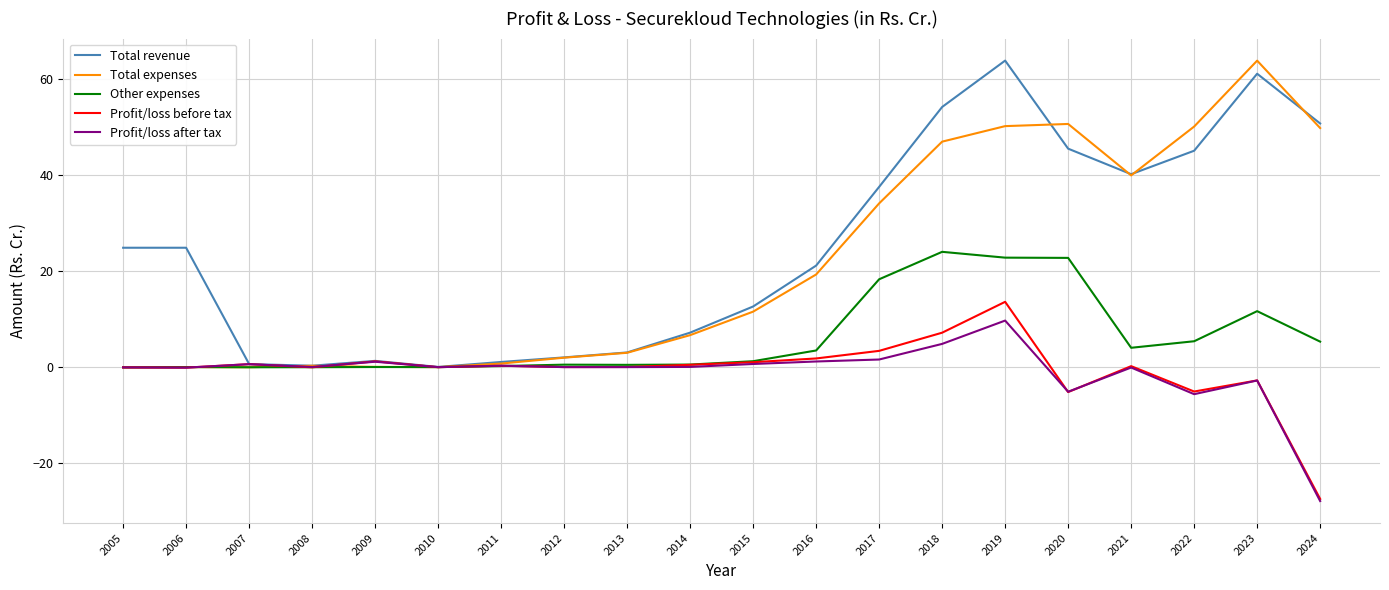

True or false: Other expenses has a value of 0.5 at 2013.

True